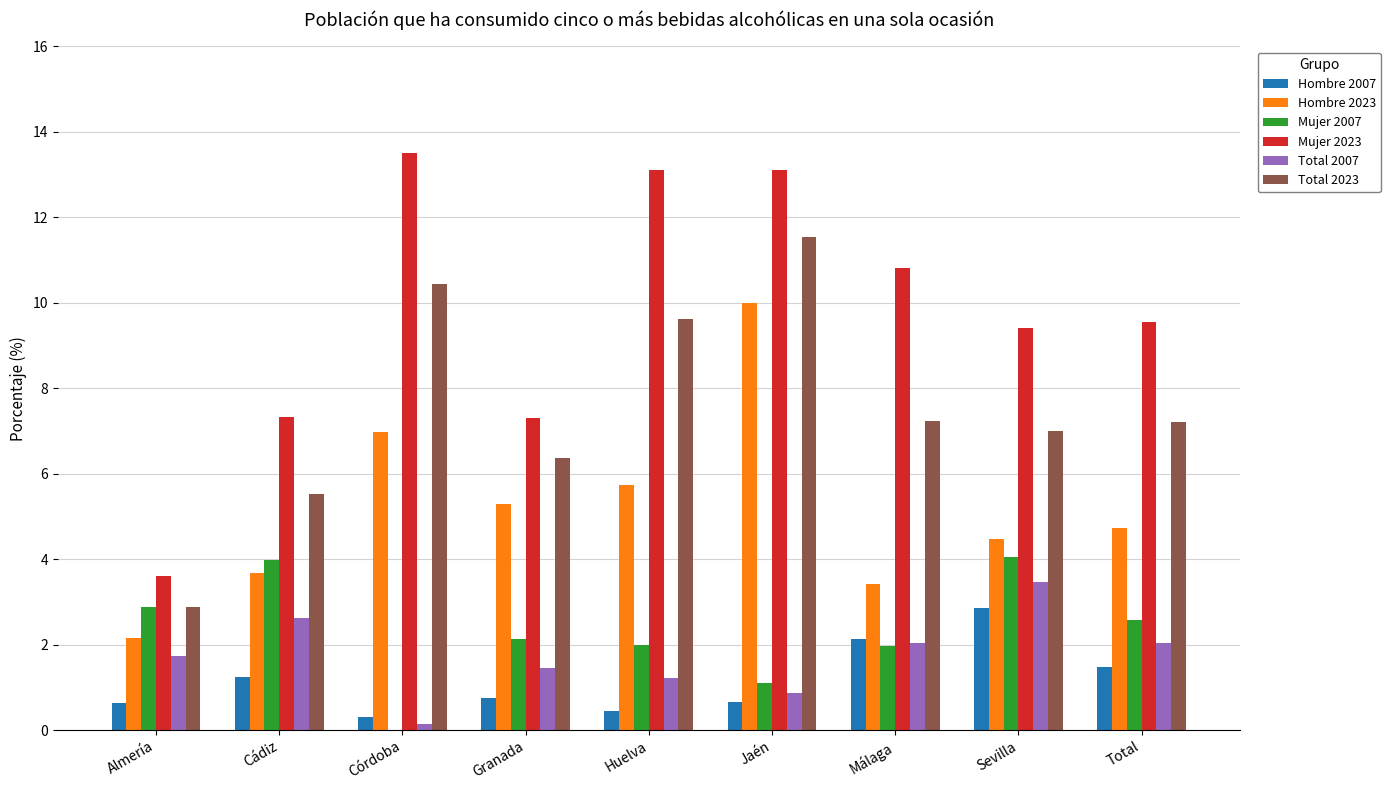

Read the Mujer 2007 value at Málaga.

2.0